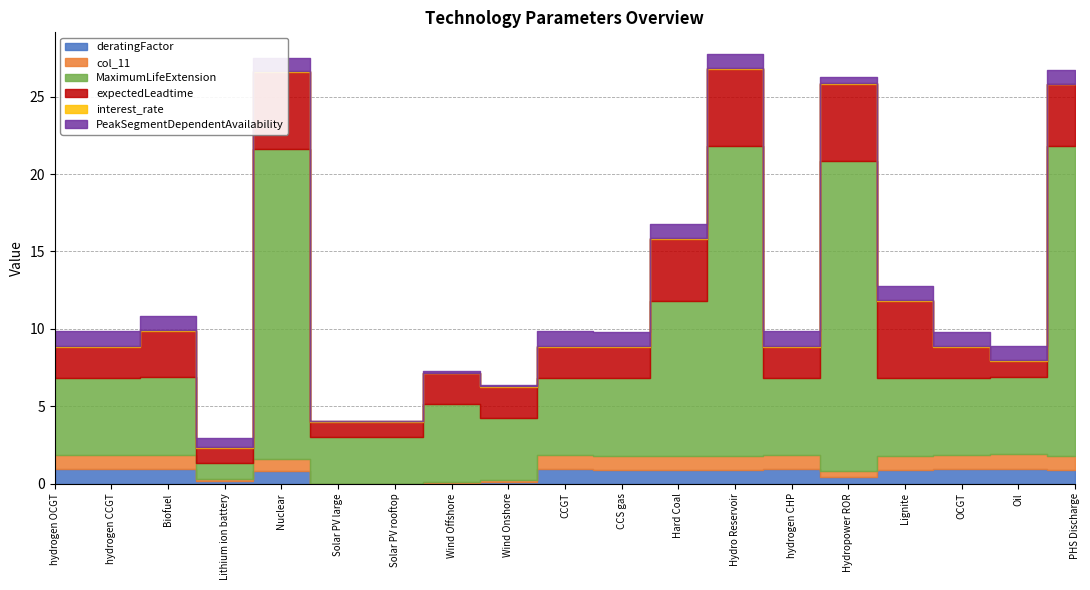

Which series has the largest total across all categories?

MaximumLifeExtension